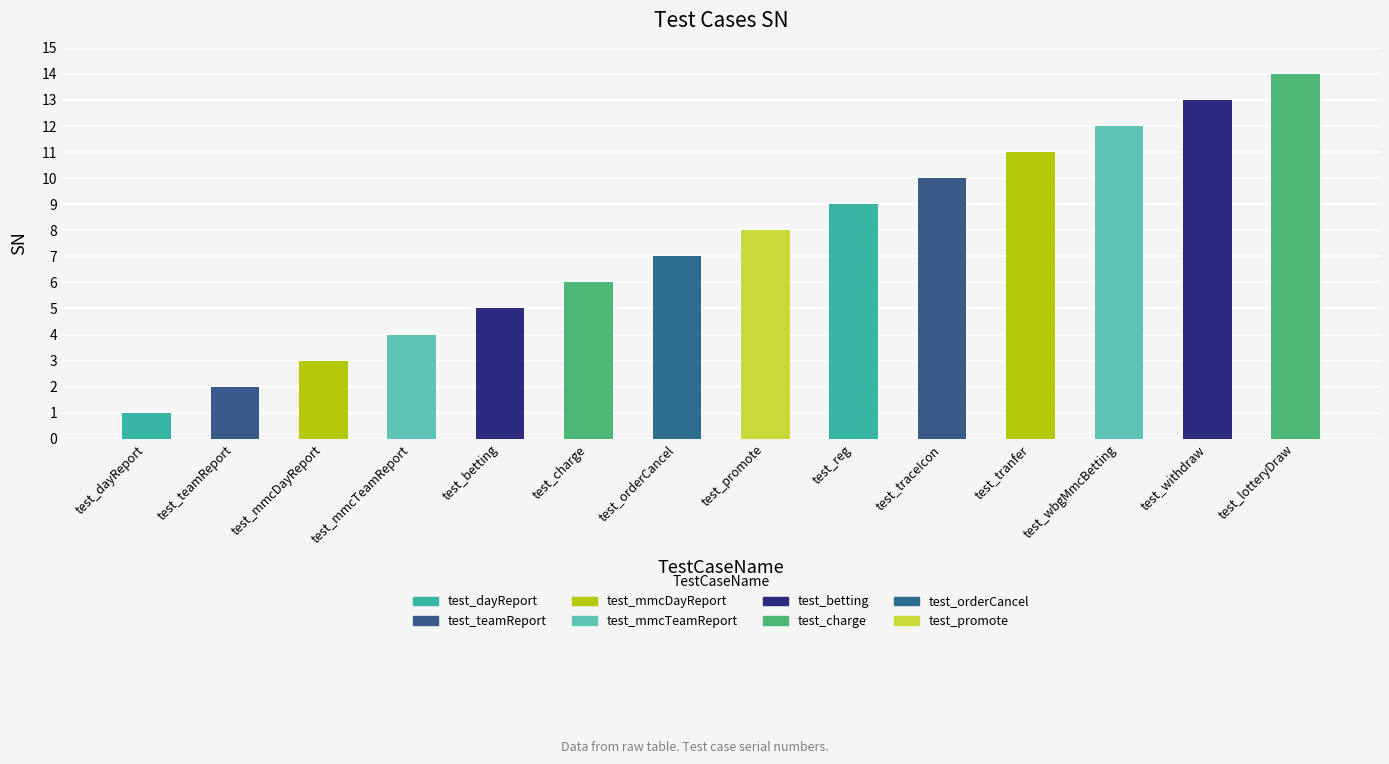

Where does the data first go above 8?

test_reg